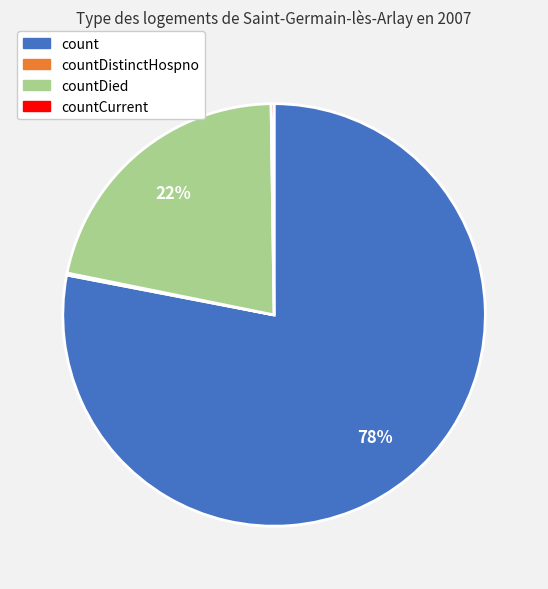

Is there any slice that represents more than half of the pie?

Yes